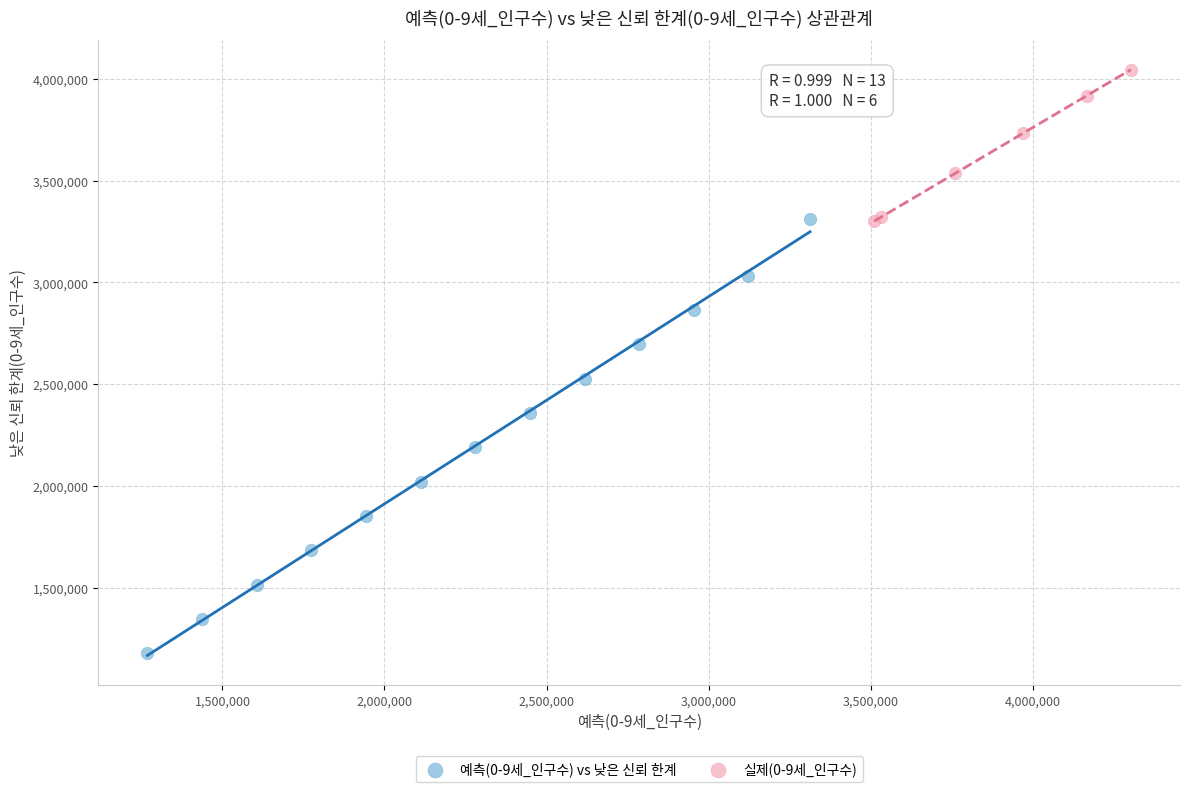

Which series has the largest Y range (max minus min)?

예측(0-9세_인구수) vs 낮은 신뢰 한계